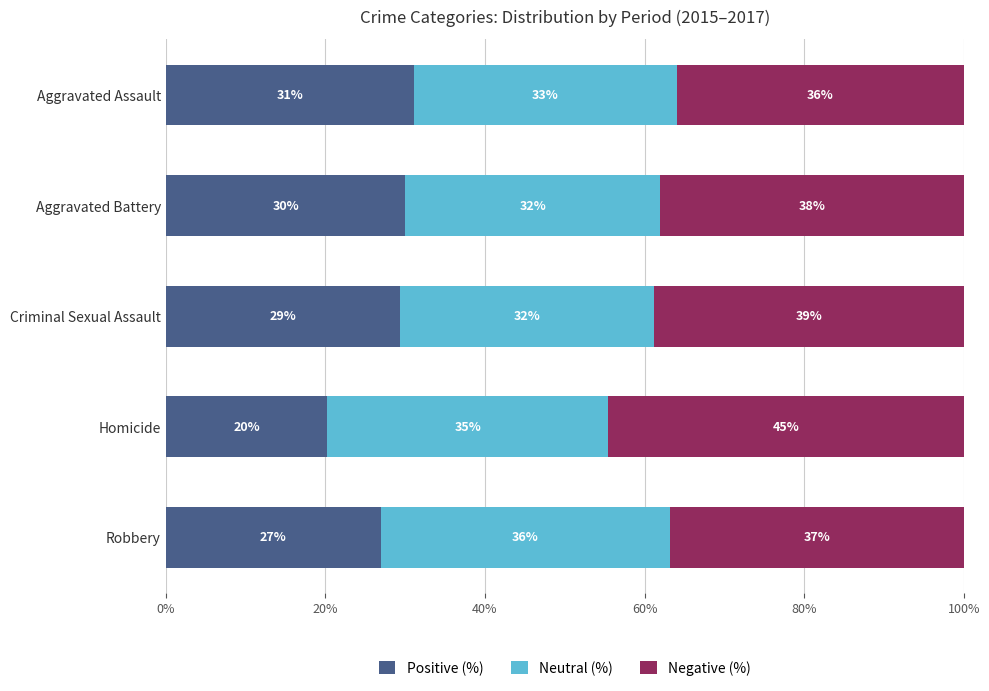

What is the minimum value for Positive (%)?

20.3